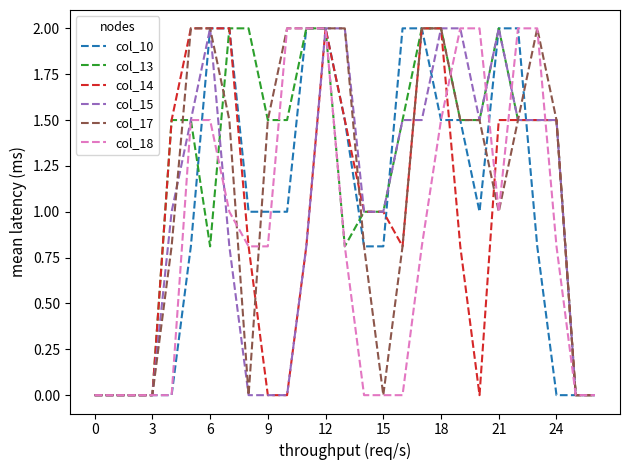

What is the maximum value for col_17?

2.0